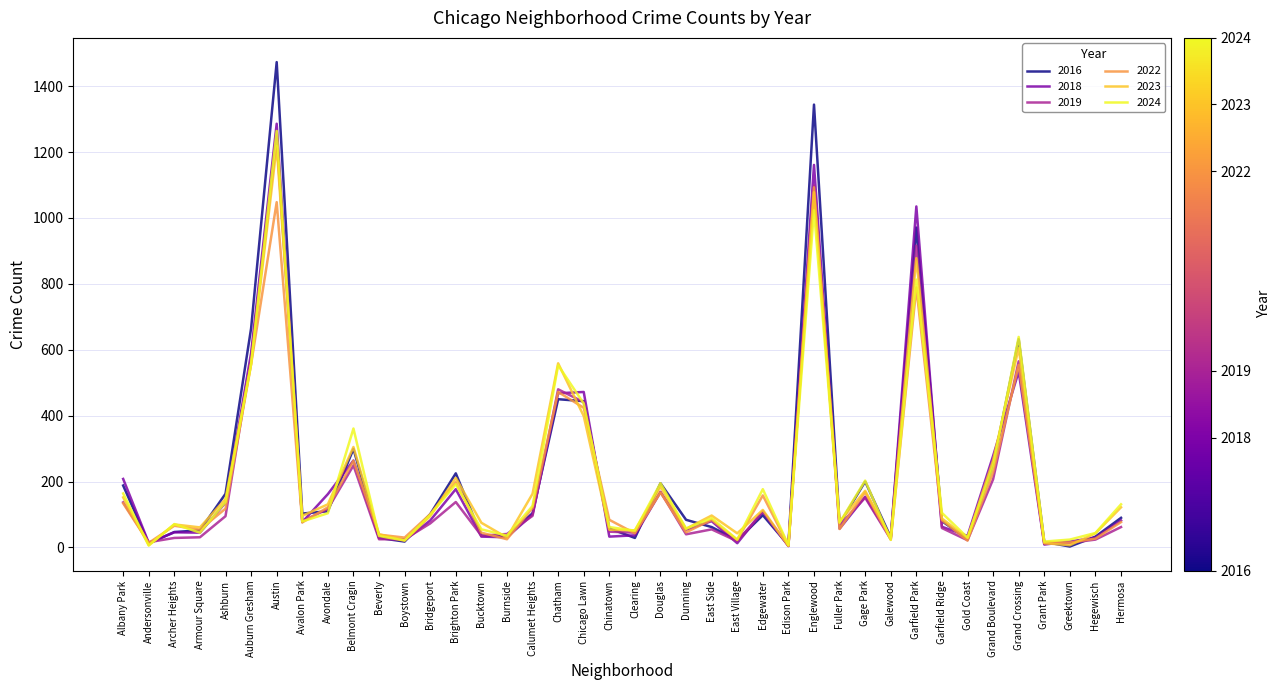

What is the total value across all series at Boystown?

137